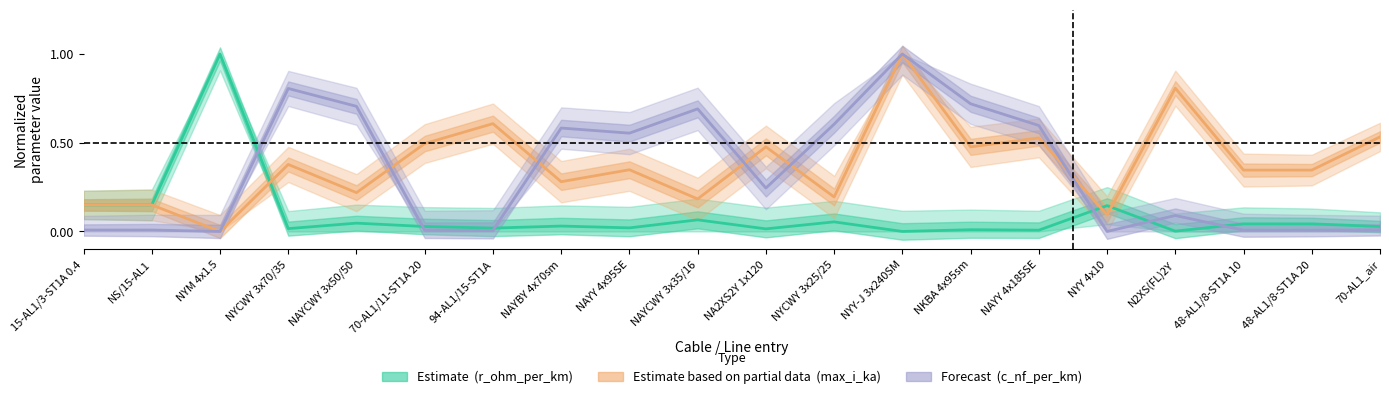

What is the average value of the max_i_ka (Estimate based on partial data) series?

0.4